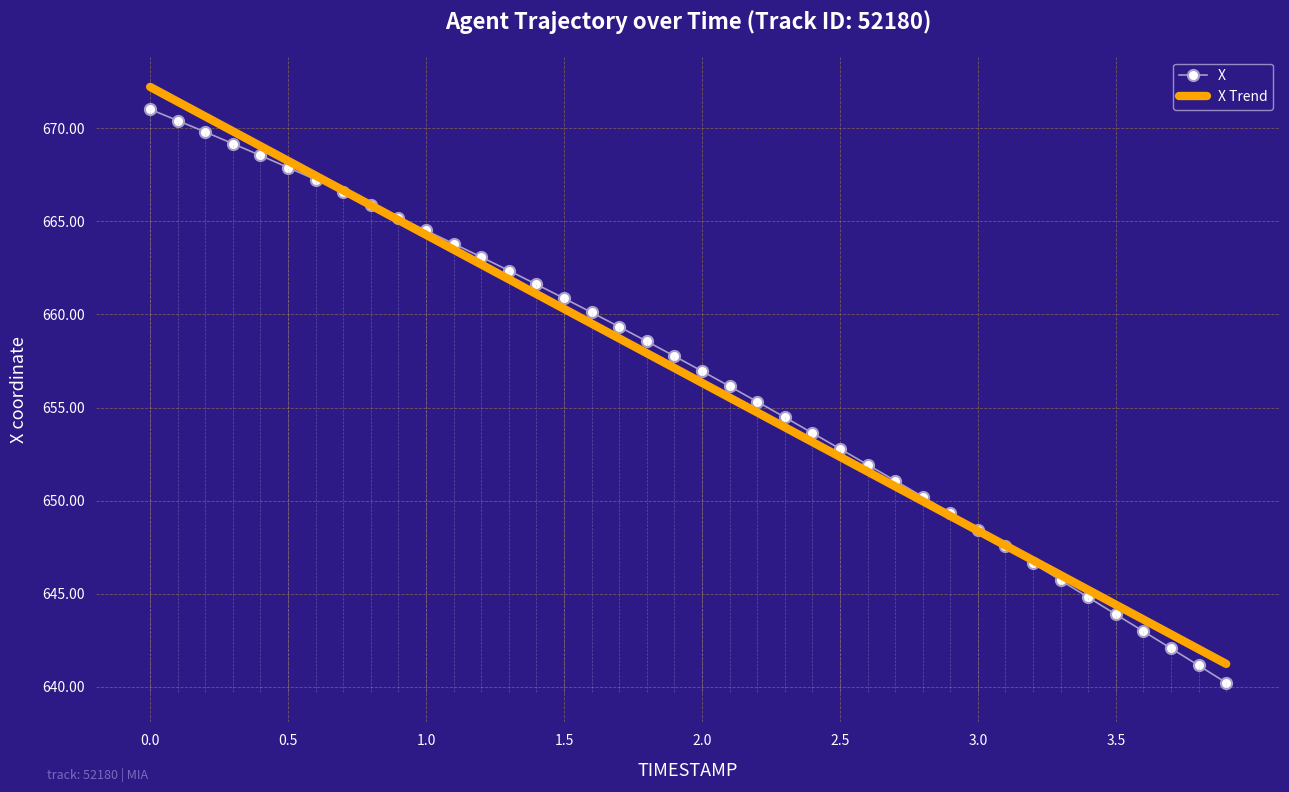

How many times do X and X Trend cross each other?

2